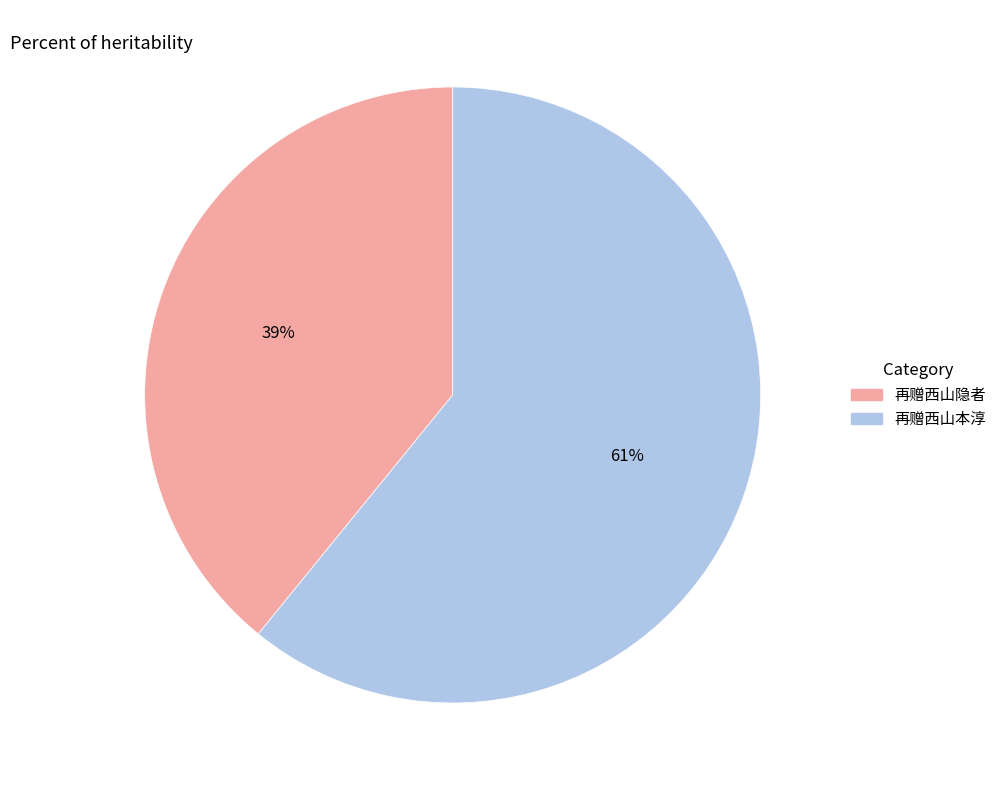

To the nearest percent, what percentage of the pie is 再赠西山本淳?

61%